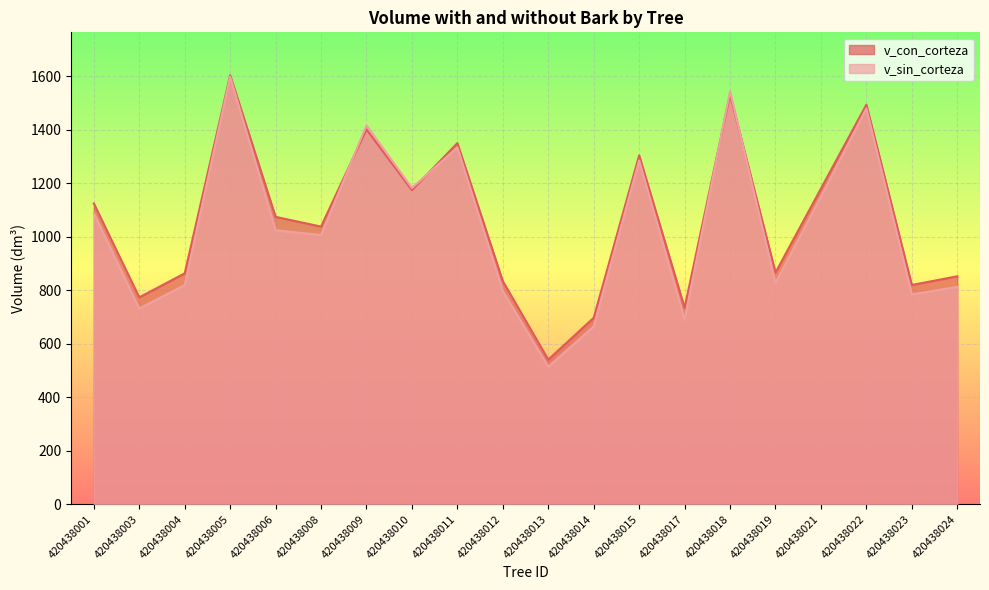

Which category has the highest value across all series?

420438005